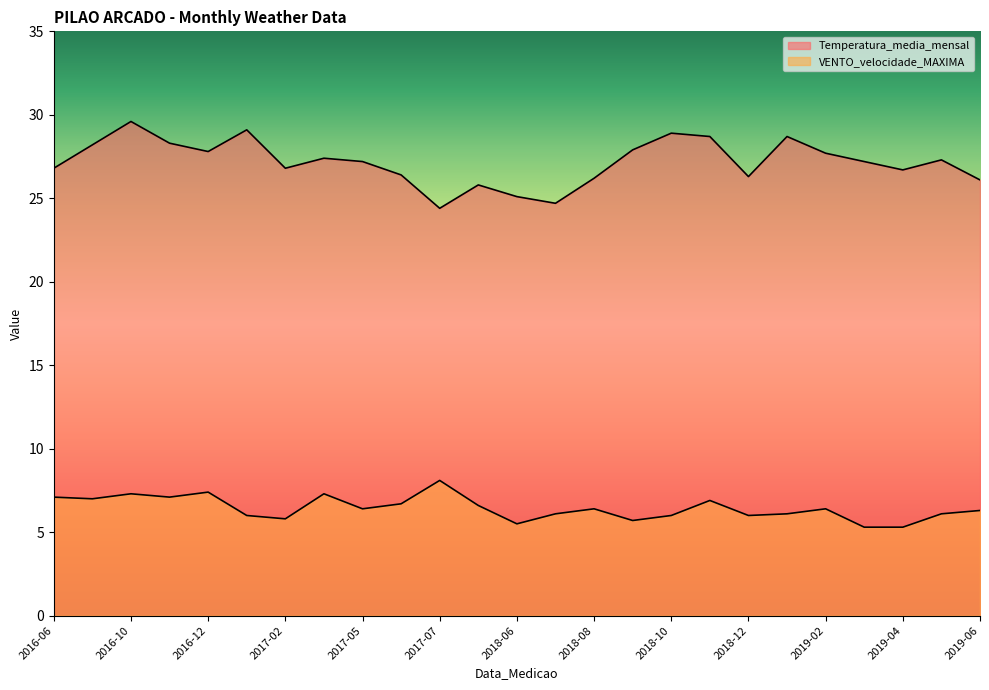

Which series has the largest total across all categories?

Temperatura_media_mensal